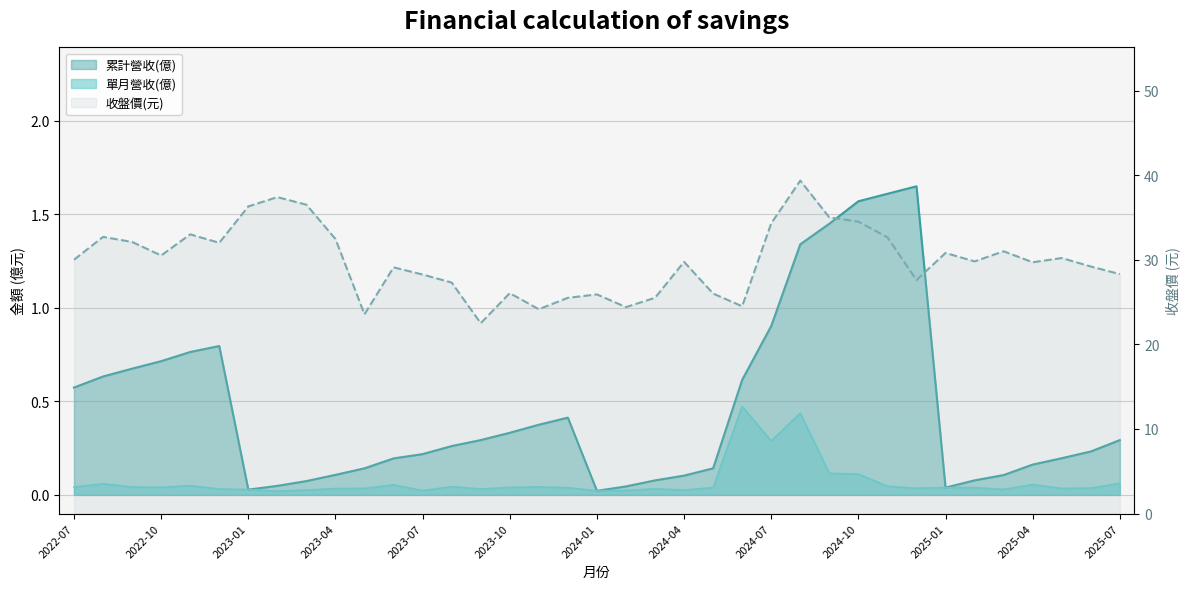

True or false: 收盤價(元) and 累計營收(億) intersect in this chart.

False